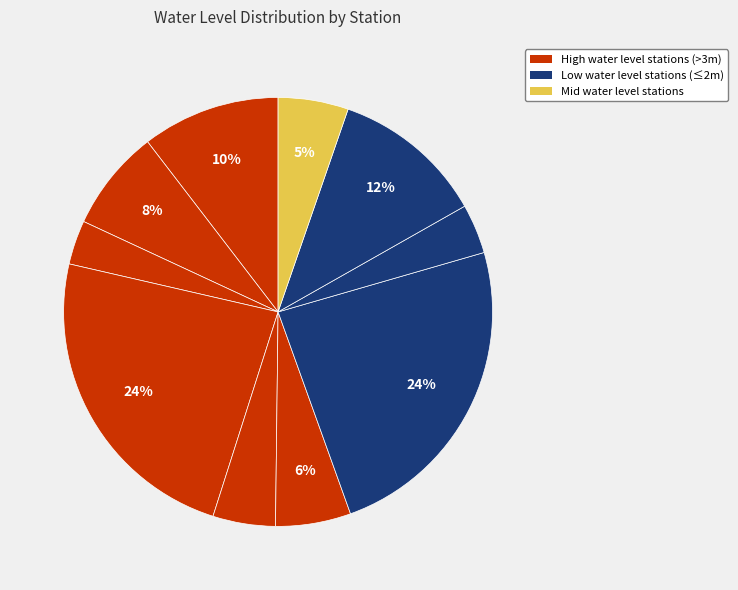

How many segments does this pie chart have?

10